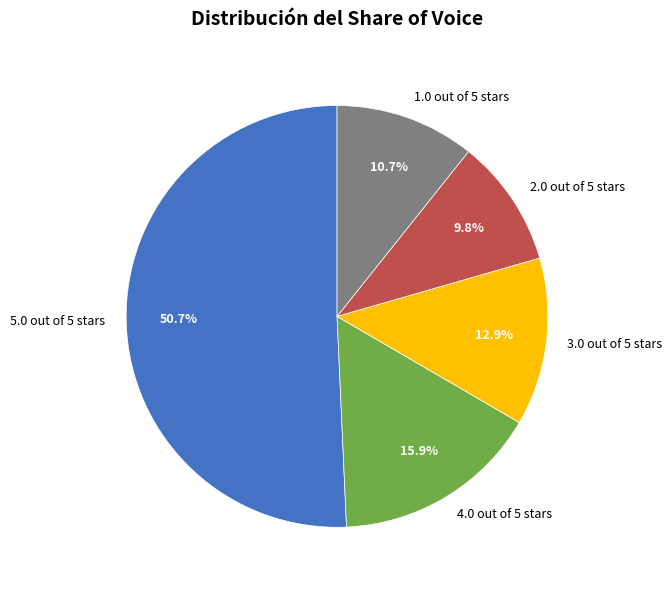

Which slice is the largest?

5.0 out of 5 stars